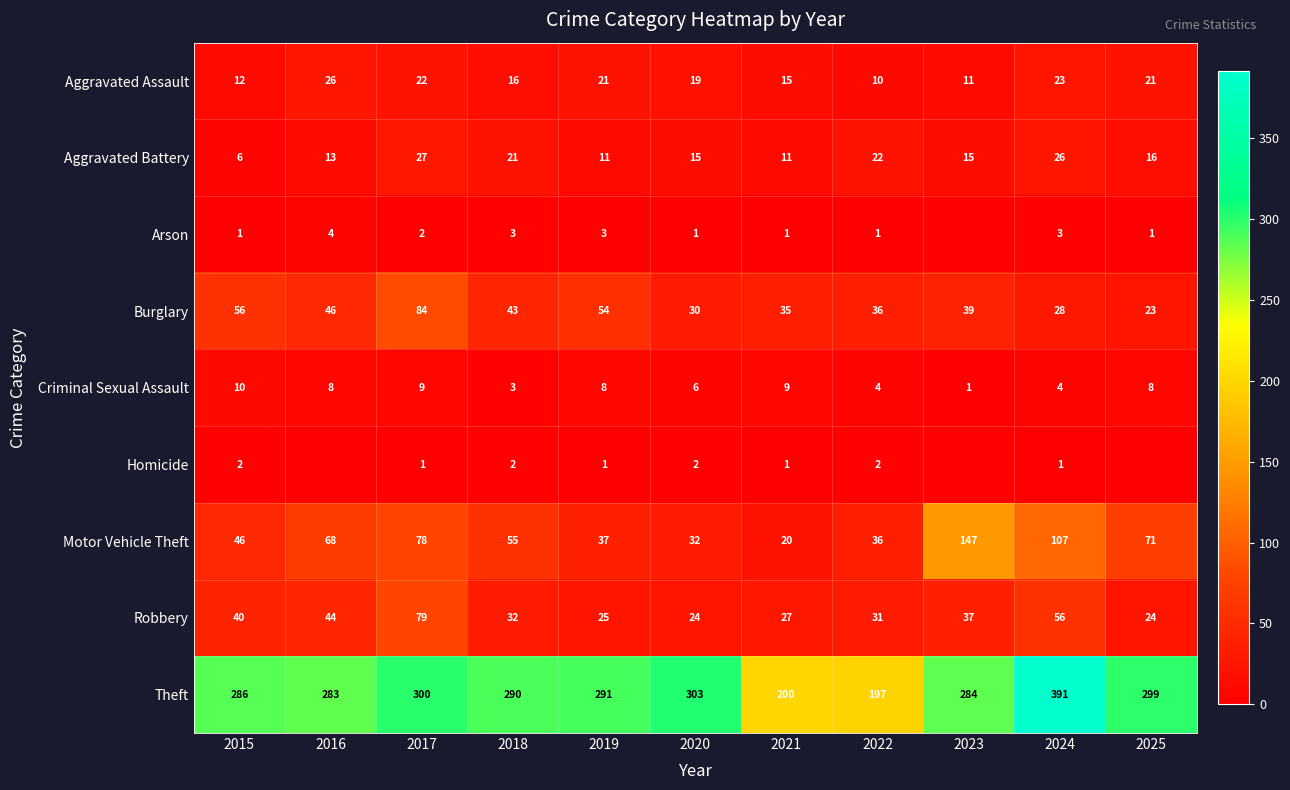

What is the difference between the highest and lowest values at 2021?

199